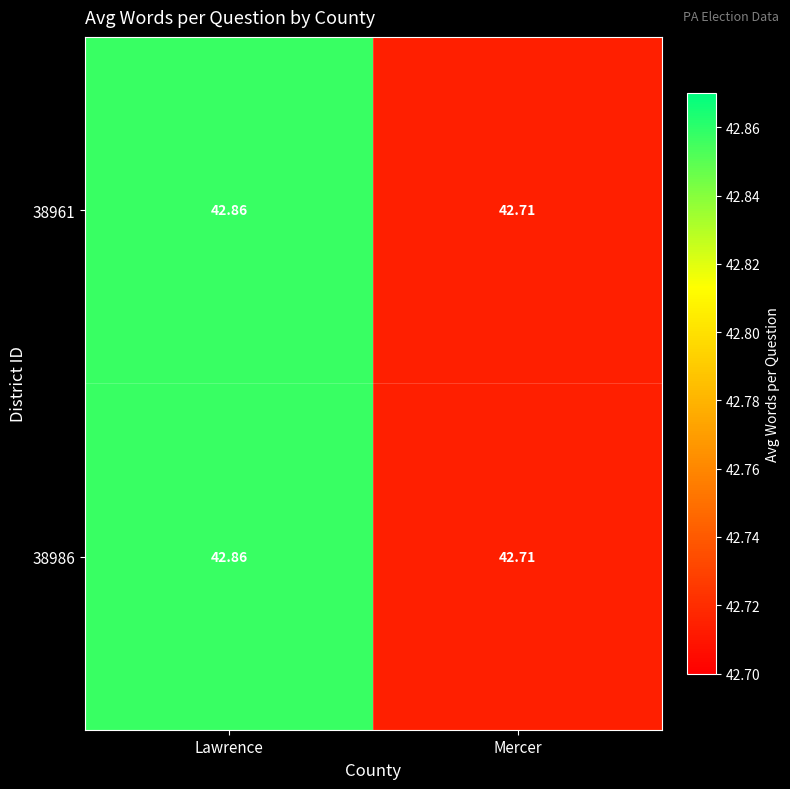

Rank the categories by 38986 value from lowest to highest.

Mercer, Lawrence